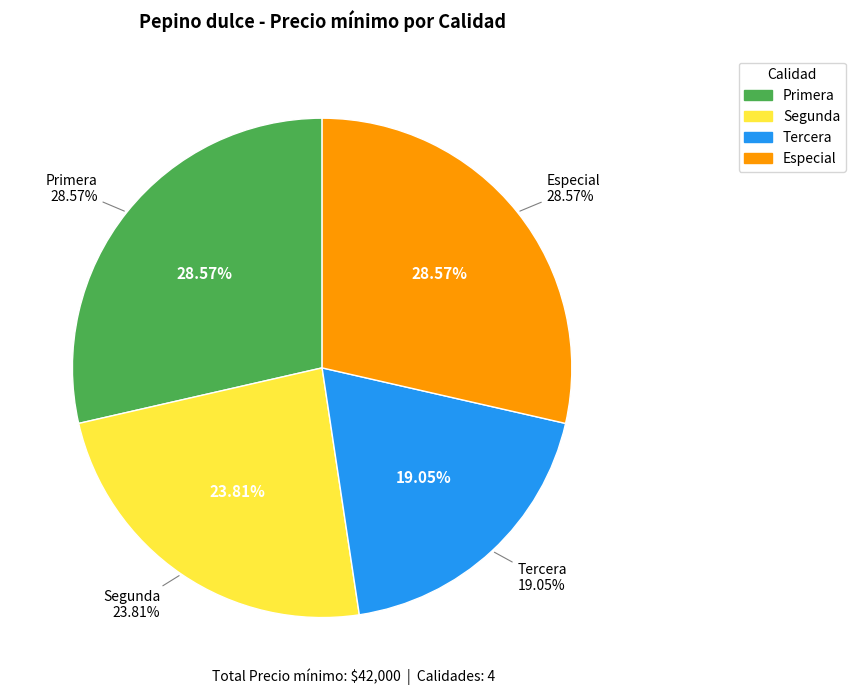

Count the number of slices in the pie.

4